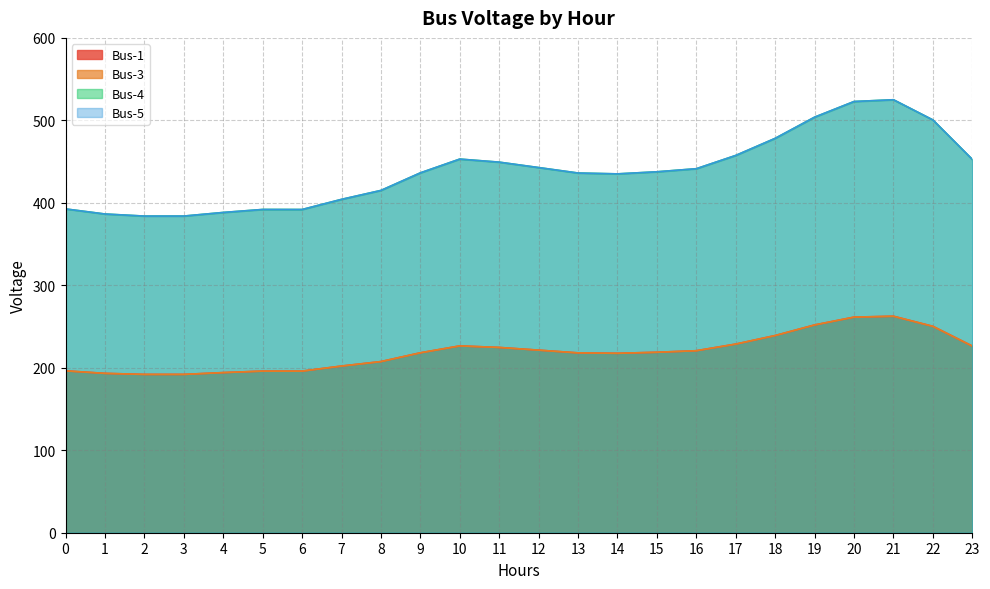

Reading left to right, what are all the values shown in this chart?

Bus-1: 392.6	386.4	383.9	383.9	388.3	391.9	391.9	404.2	415.0	436.3	453.0	449.3	442.8	436.1	435.1	437.6	441.4	457.5	478.2	503.9	522.8	525.0	500.5	452.6
Bus-3: 392.6	386.4	383.9	383.9	388.3	391.9	391.9	404.2	415.0	436.3	453.0	449.3	442.8	436.1	435.1	437.6	441.4	457.5	478.2	503.9	522.8	525.0	500.5	452.6
Bus-4: 196.3	193.2	192.0	192.0	194.2	196.0	195.9	202.1	207.5	218.2	226.5	224.7	221.4	218.1	217.6	218.8	220.7	228.7	239.1	251.9	261.4	262.5	250.3	226.3
Bus-5: 196.3	193.2	192.0	192.0	194.2	196.0	195.9	202.1	207.5	218.2	226.5	224.7	221.4	218.1	217.6	218.8	220.7	228.7	239.1	251.9	261.4	262.5	250.3	226.3